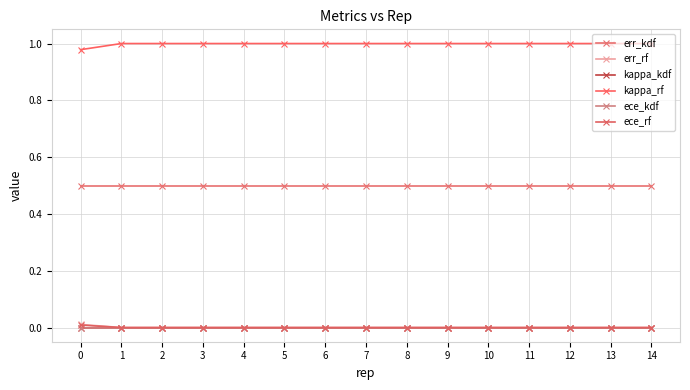

Does the chart have visible grid lines?

Yes